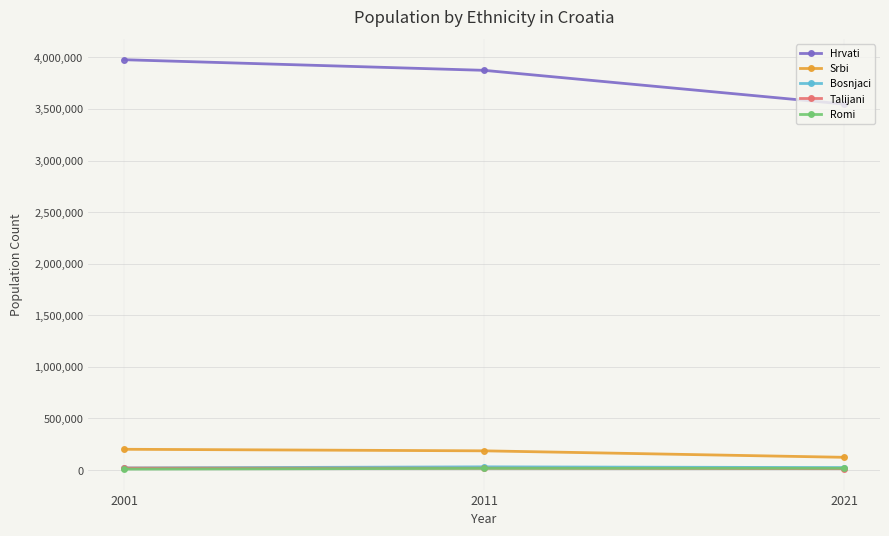

Which series has the largest total across all categories?

Hrvati